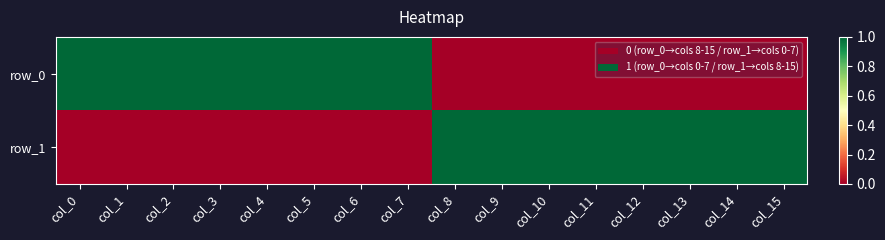

What is the spread (max minus min) of values at col_0?

1